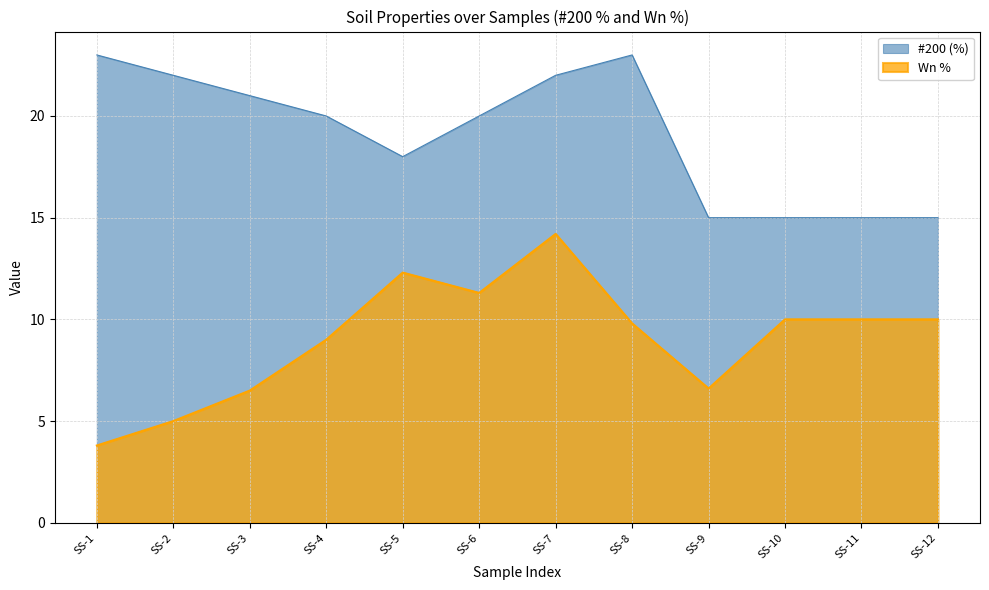

How many data points does each series have?

12